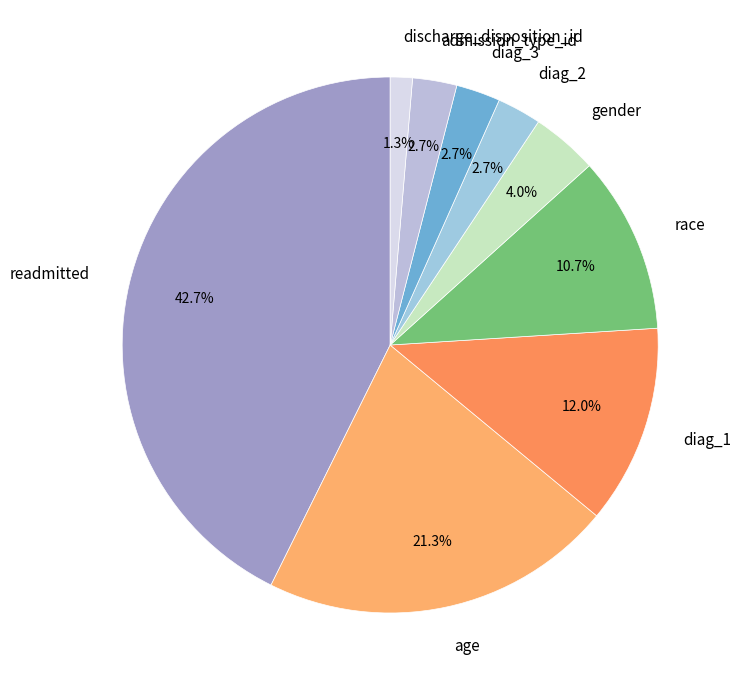

What percentage is the discharge_disposition_id slice, to the nearest percent?

1%